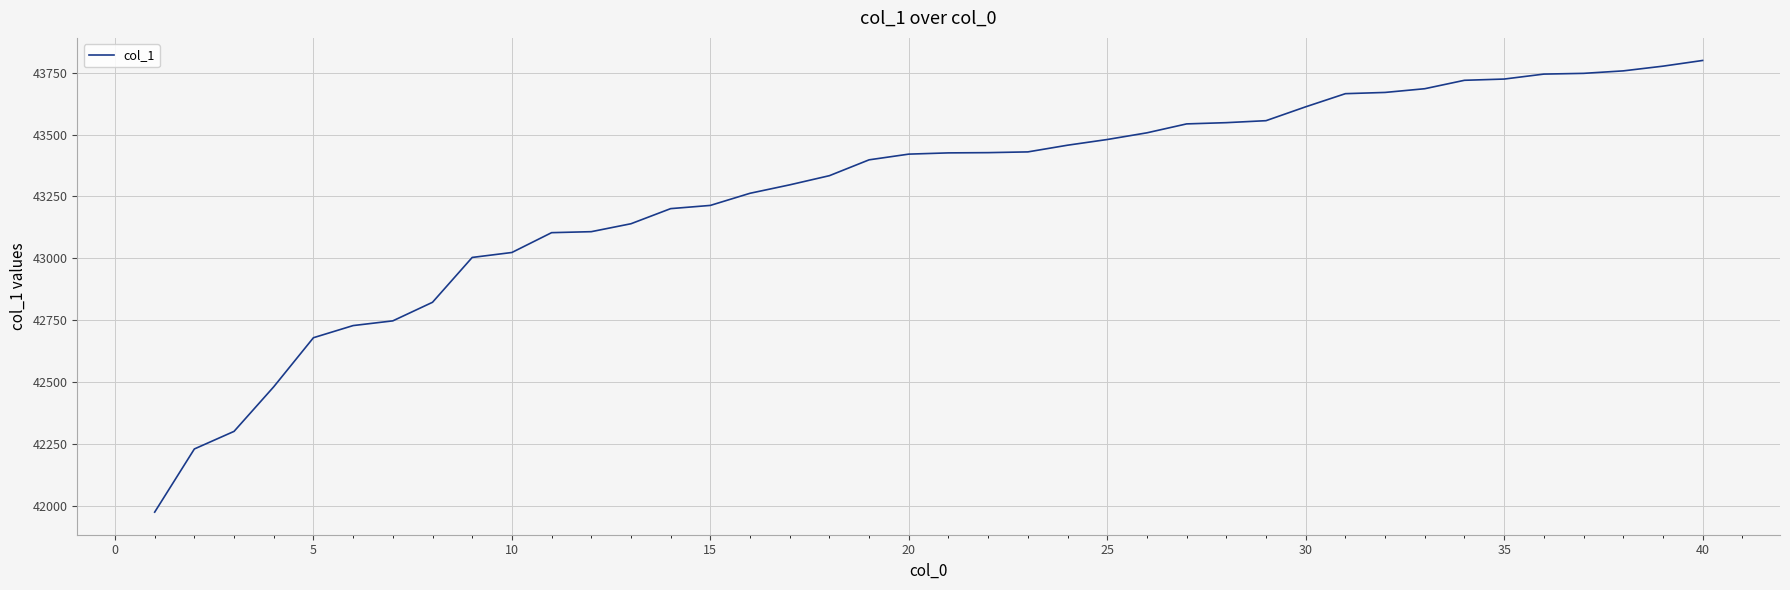

How many categories are shown in the chart?

40